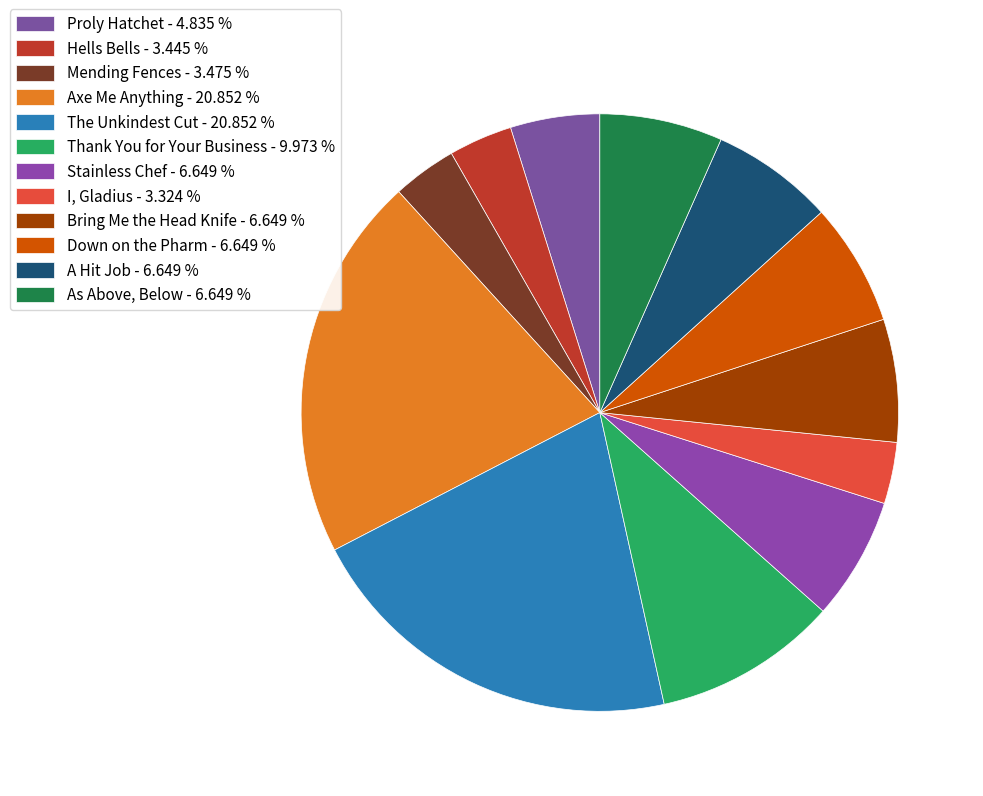

Is it true that I, Gladius is 3% of the pie?

True